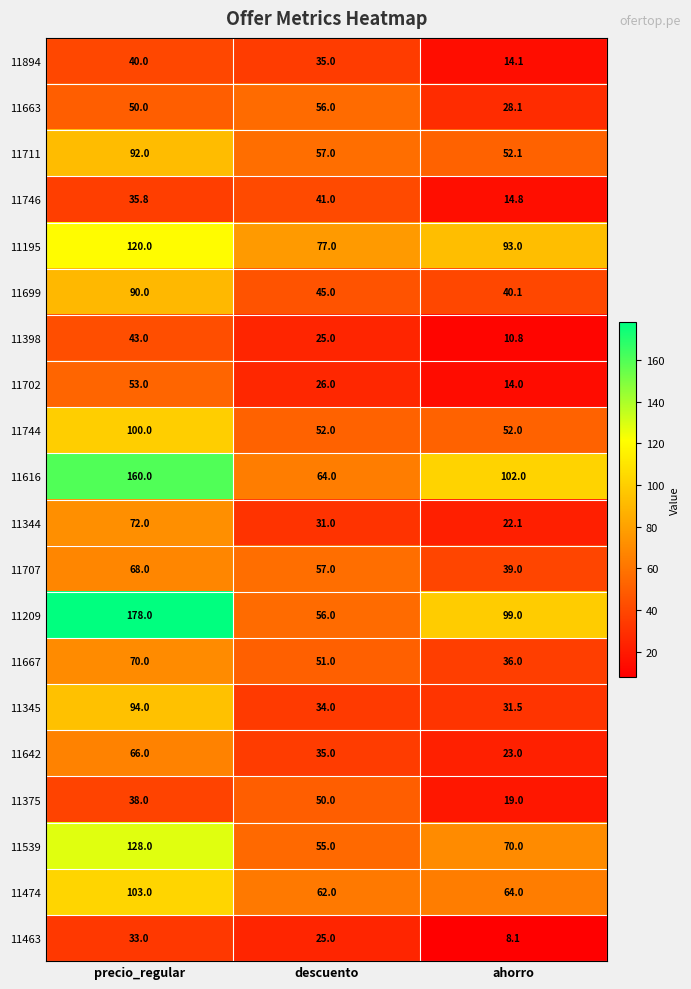

Is it true that 11702 equals 11.7 at descuento?

False